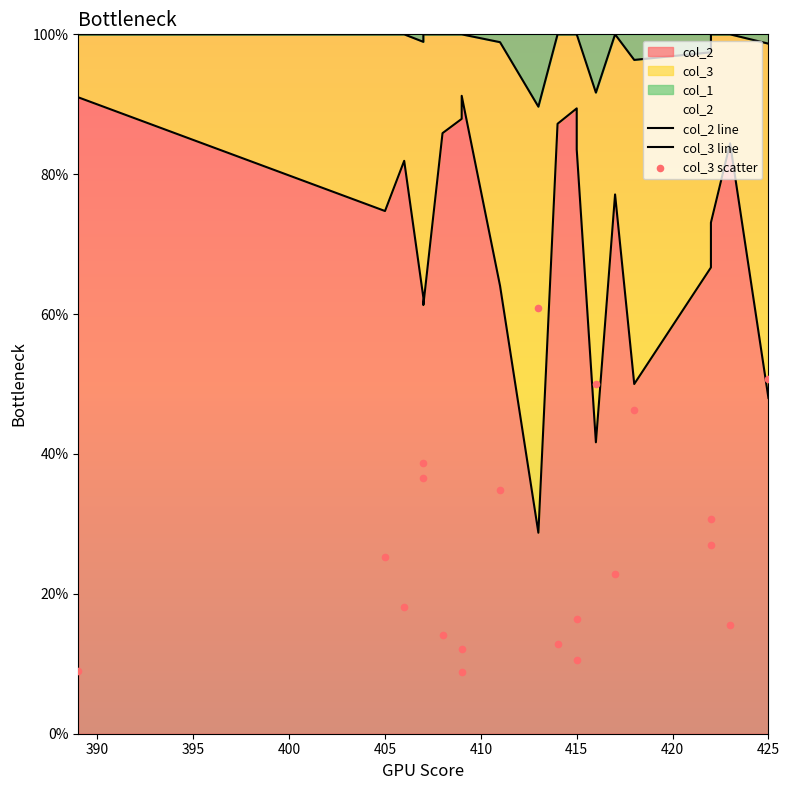

At which category is the sum across all series the highest?

415